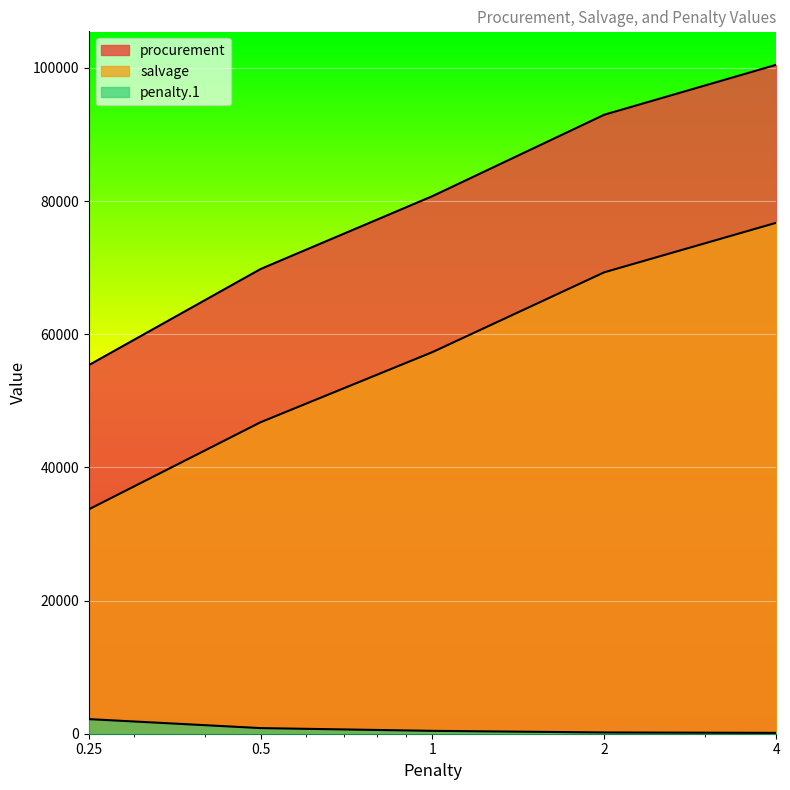

At which label does salvage first exceed 57316?

1